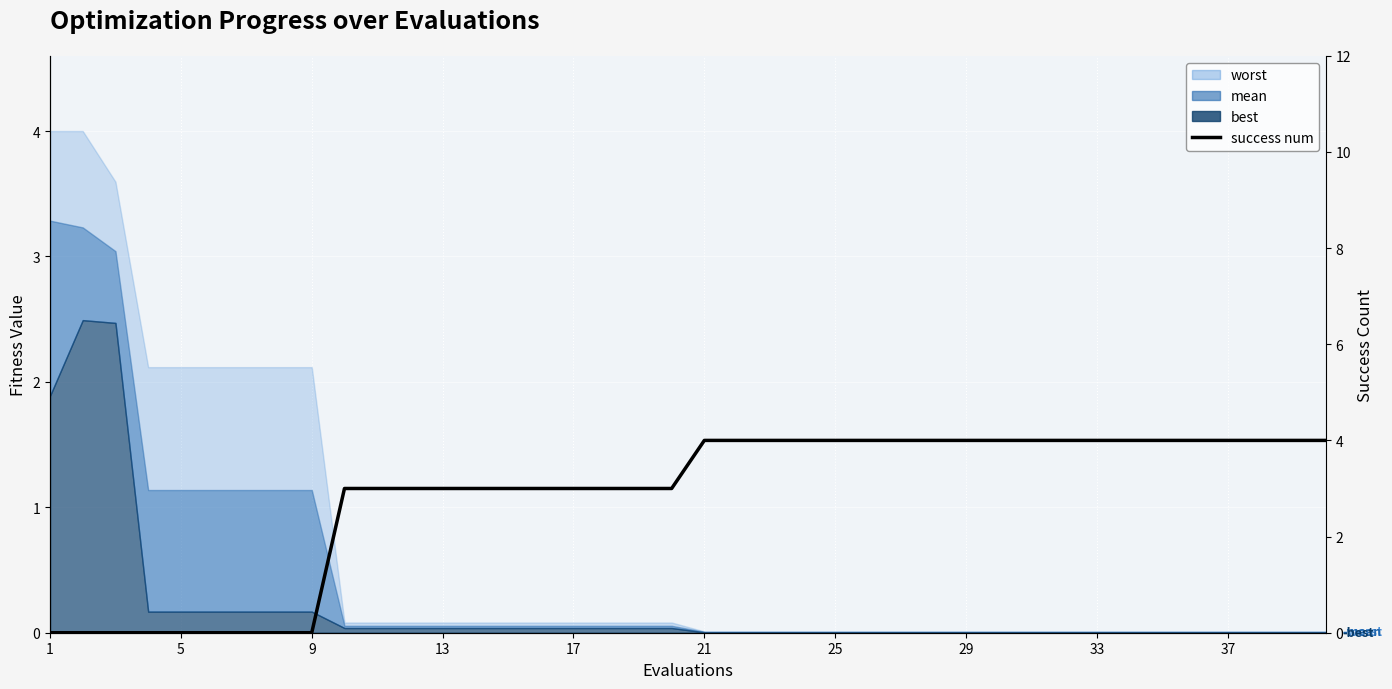

What is the maximum value shown in the chart?

4